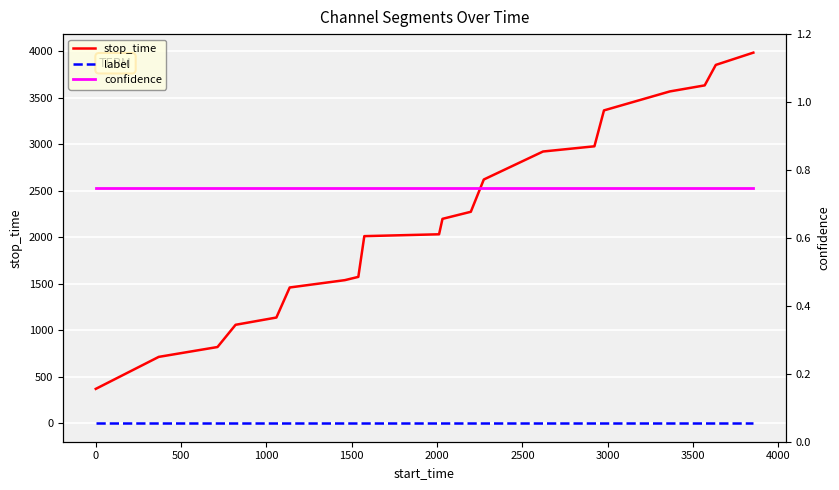

List the series in order of their peak value, lowest first.

label, confidence, stop_time